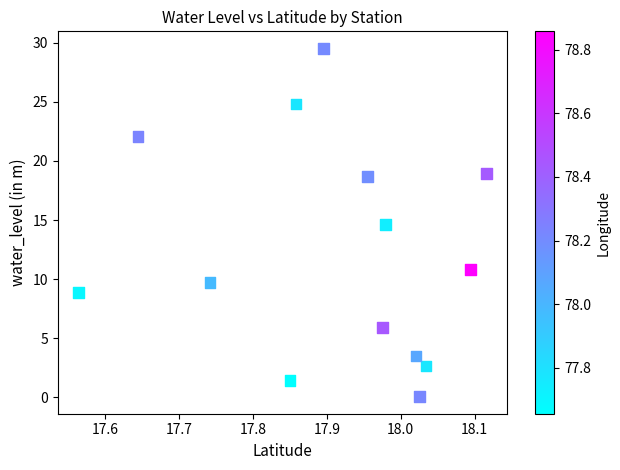

What Y value in the scatter plot is closest to 14?

14.6